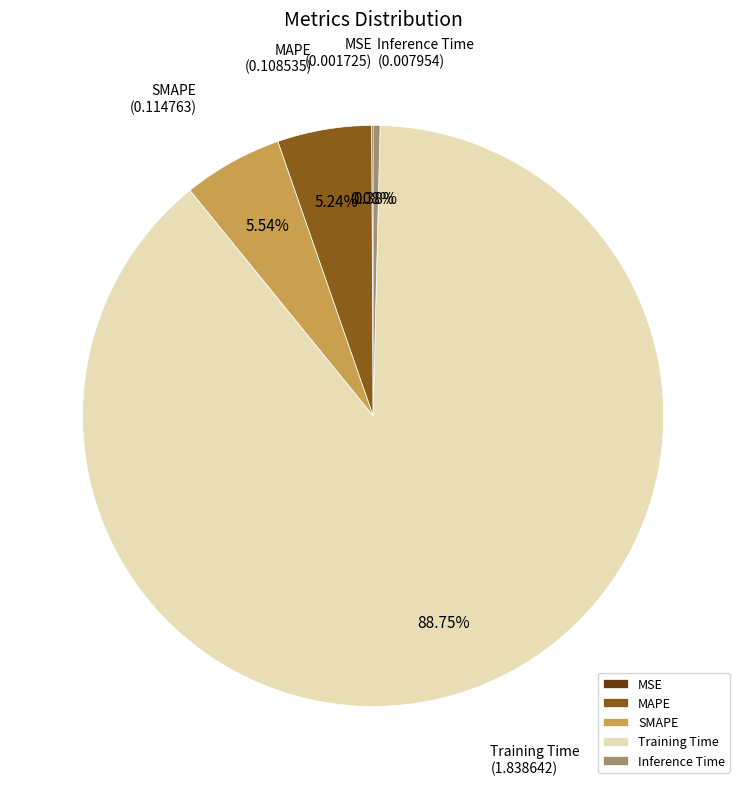

What is the largest slice in the pie chart?

Training Time